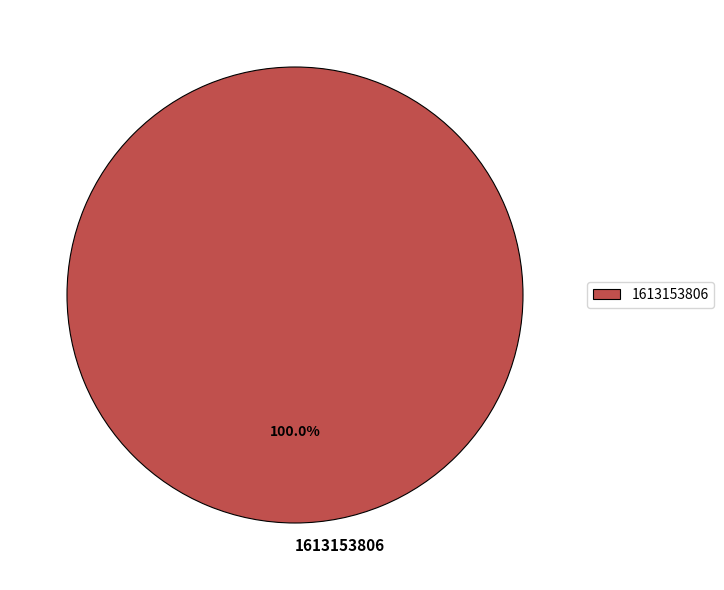

Rank the categories by value from highest to lowest.

1613153806